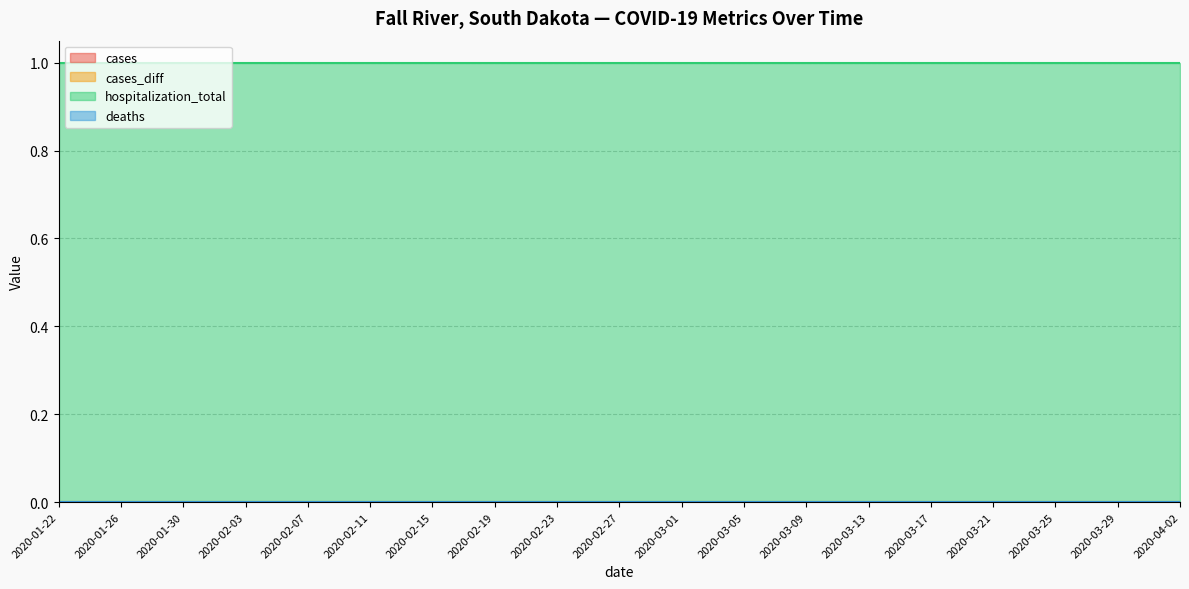

True or false: cases_diff and hospitalization_total cross at least once.

False